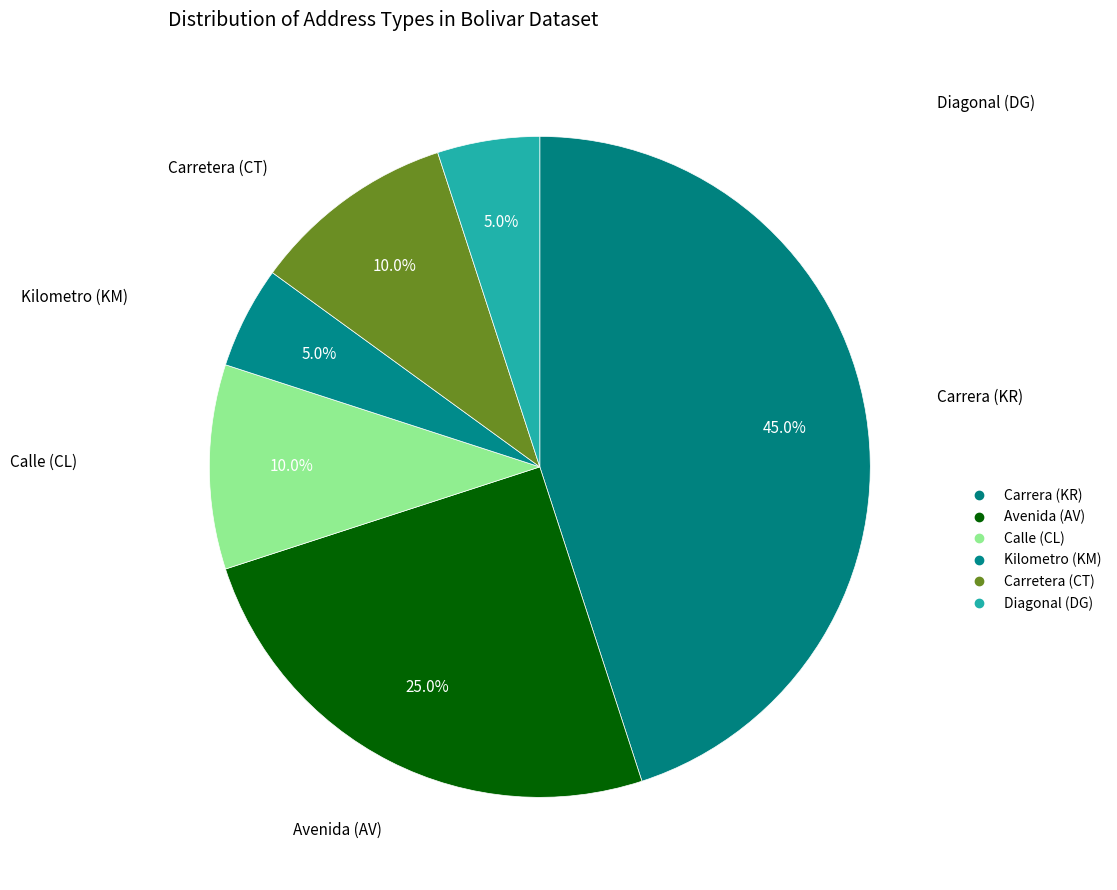

Rank the categories by value from highest to lowest.

KR, AV, CL, CT, KM, DG